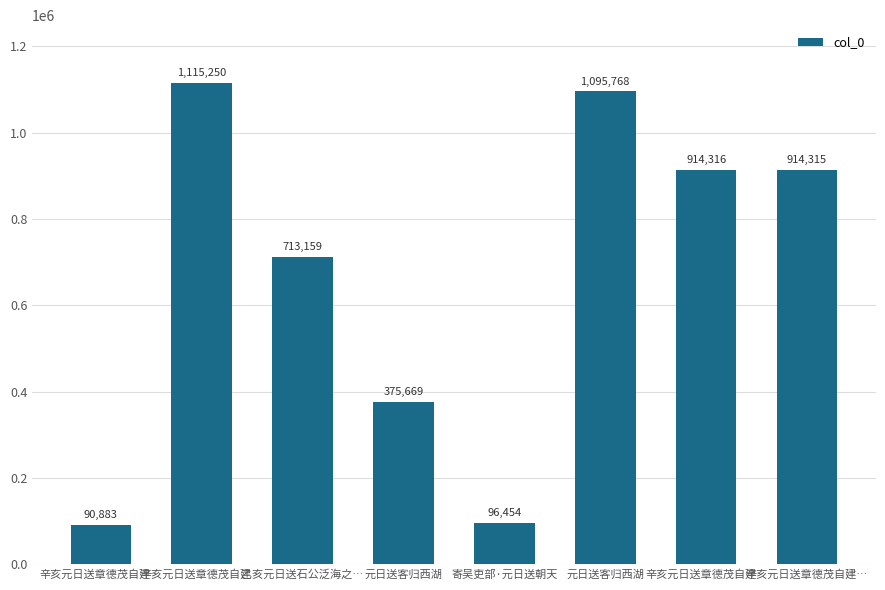

The value at 辛亥元日送章德茂自建… is 1746283. True or false?

False